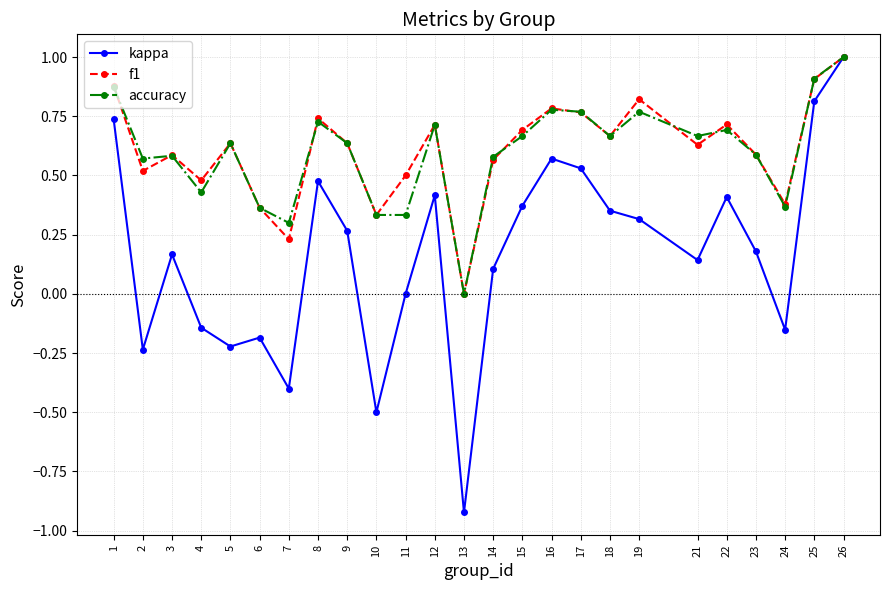

In kappa, how many points are higher than both neighbors (excluding endpoints)?

6